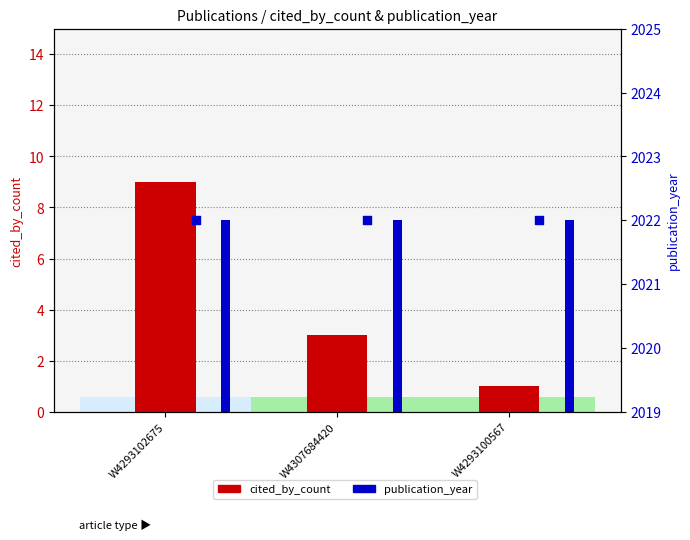

Which series contains the lowest Y value?

cited_by_count